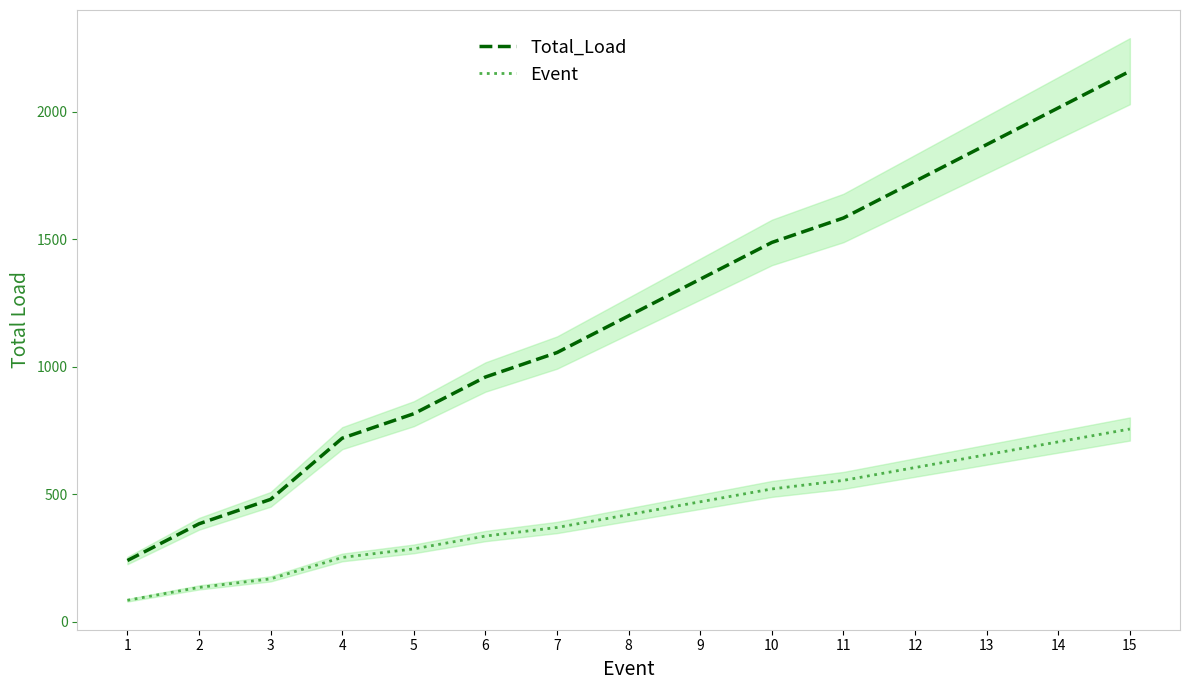

What is the sum of all Event values?

6316.8